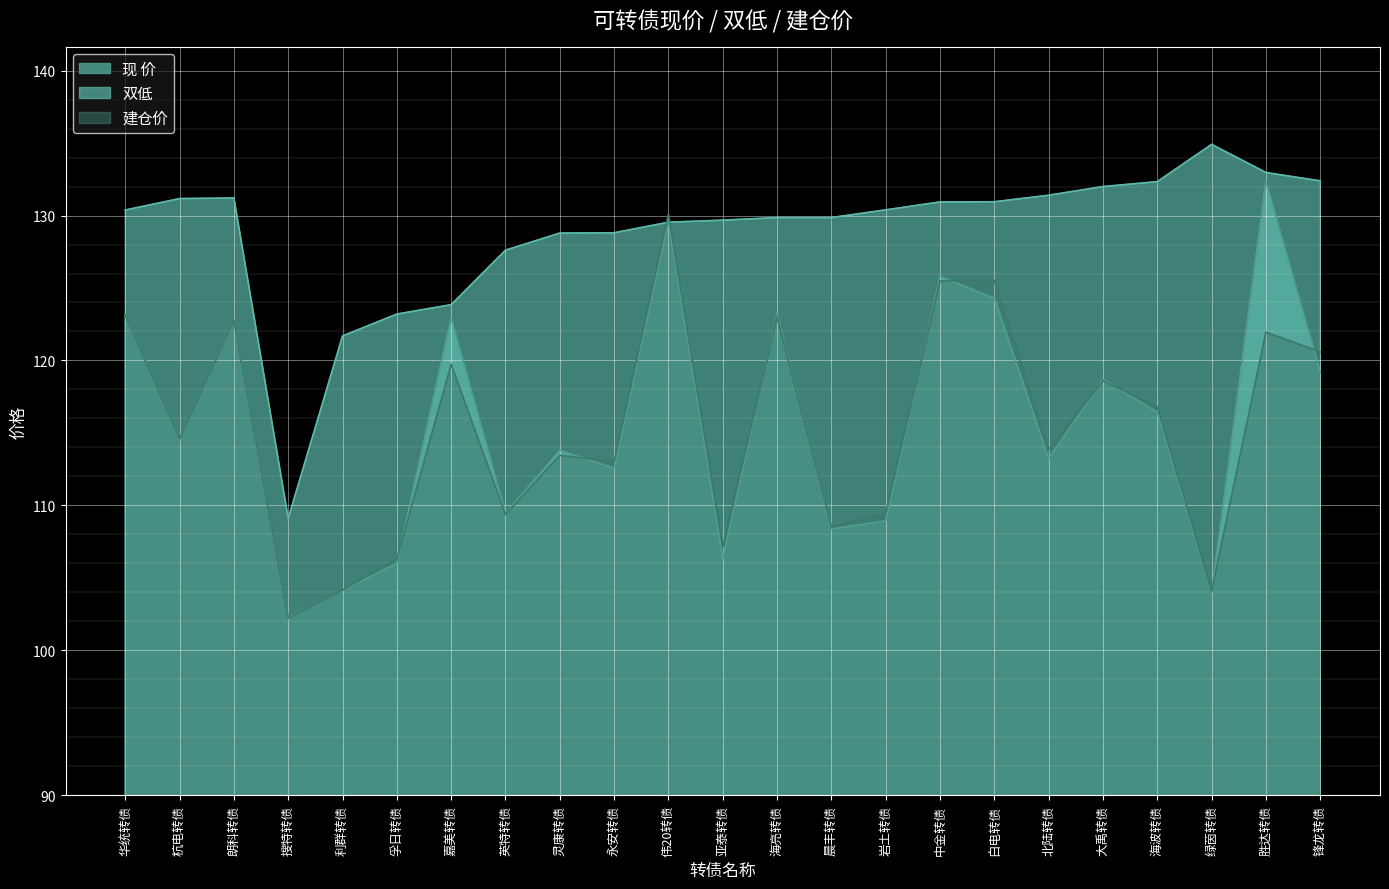

What is the difference between the highest and lowest values at 海亮转债?

6.9